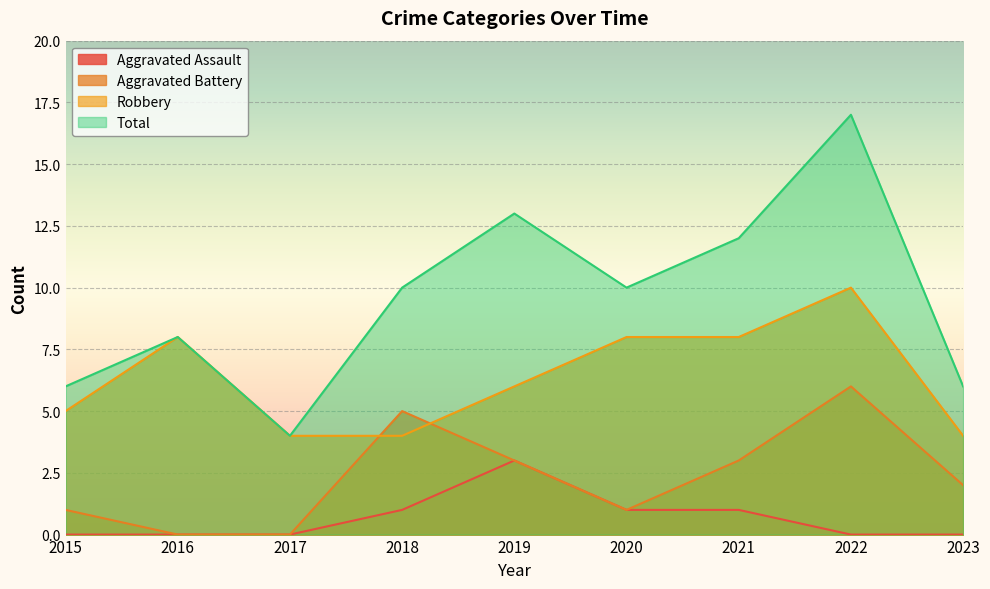

Rank the series by their average value, from highest to lowest.

Total, Robbery, Aggravated Battery, Aggravated Assault